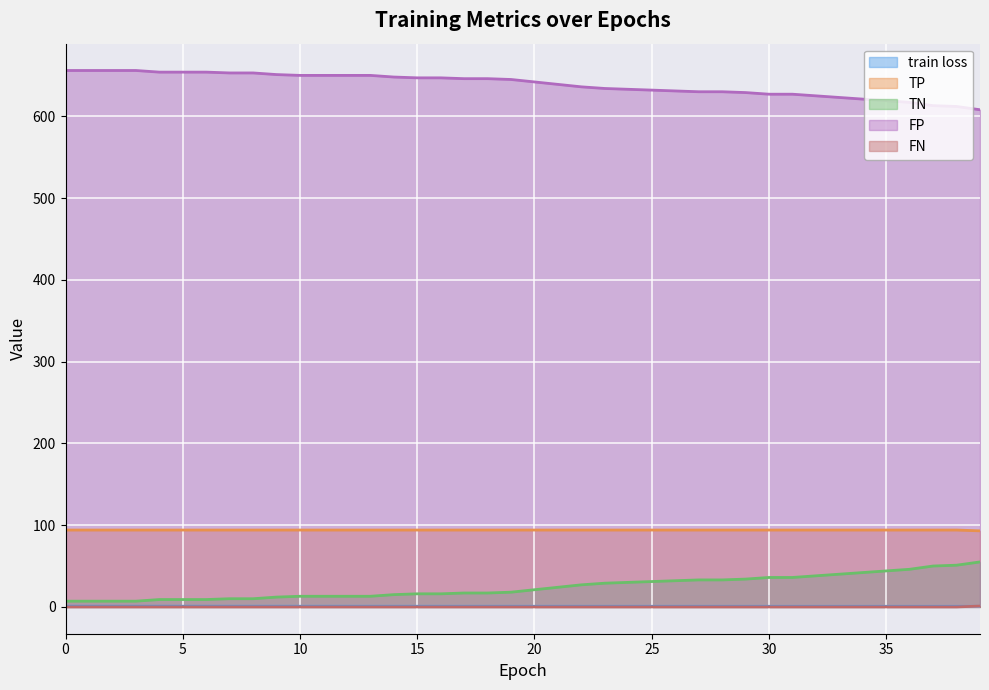

True or false: TP and train loss intersect in this chart.

False